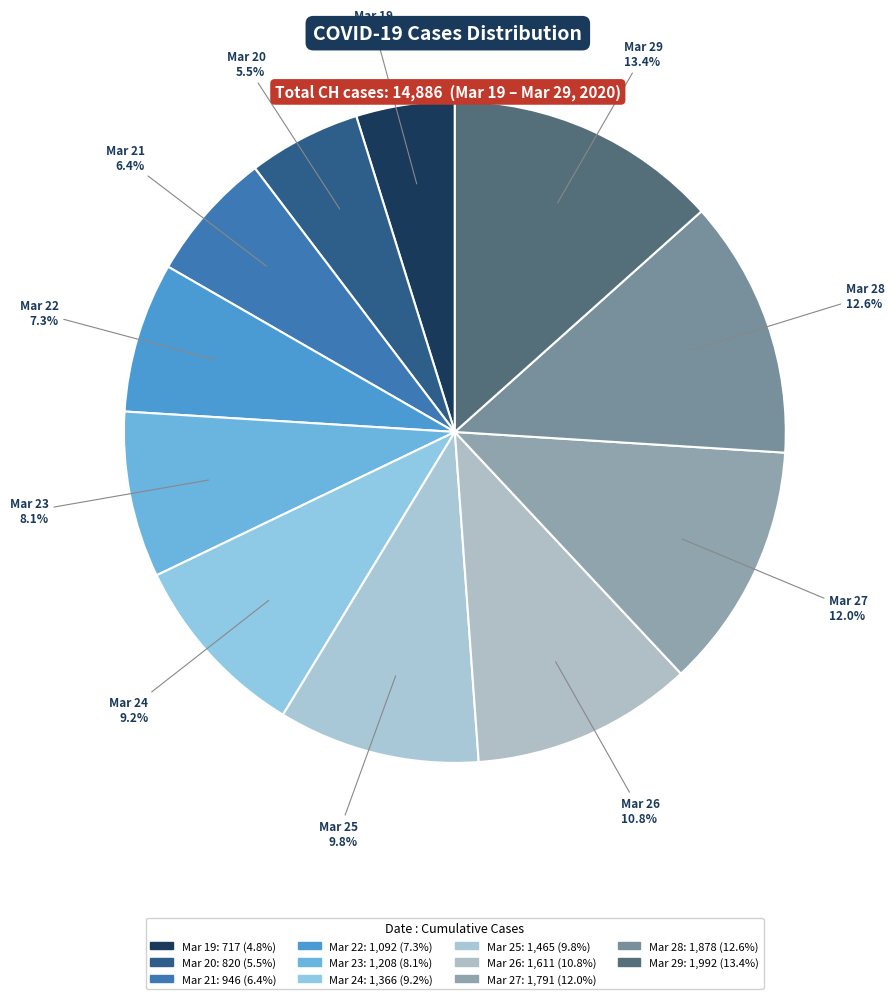

Rank the categories by value from lowest to highest.

Mar 19, Mar 20, Mar 21, Mar 22, Mar 23, Mar 24, Mar 25, Mar 26, Mar 27, Mar 28, Mar 29